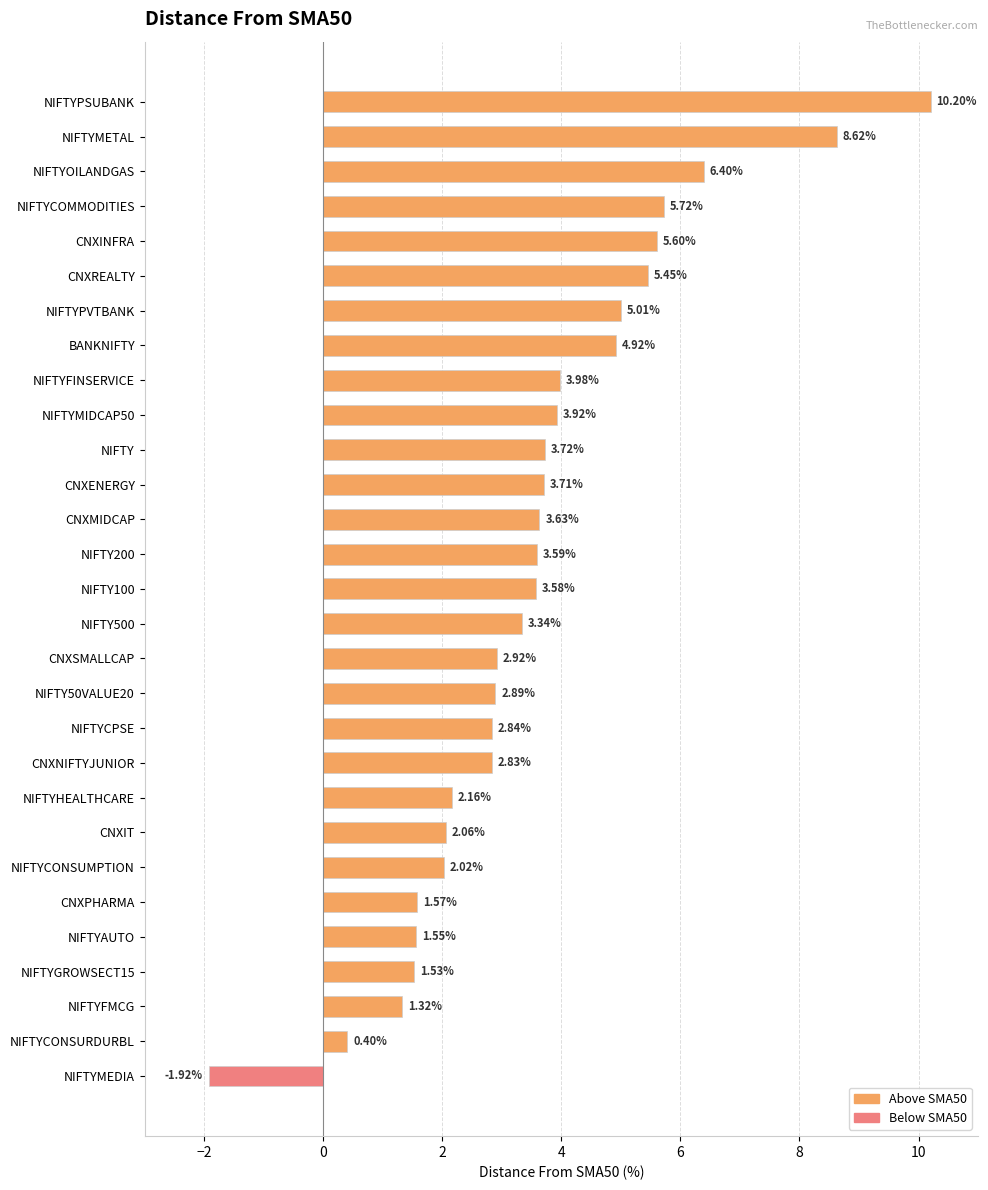

Rank the categories by value from lowest to highest.

NIFTYMEDIA, NIFTYCONSURDURBL, NIFTYFMCG, NIFTYGROWSECT15, NIFTYAUTO, CNXPHARMA, NIFTYCONSUMPTION, CNXIT, NIFTYHEALTHCARE, CNXNIFTYJUNIOR, NIFTYCPSE, NIFTY50VALUE20, CNXSMALLCAP, NIFTY500, NIFTY100, NIFTY200, CNXMIDCAP, CNXENERGY, NIFTY, NIFTYMIDCAP50, NIFTYFINSERVICE, BANKNIFTY, NIFTYPVTBANK, CNXREALTY, CNXINFRA, NIFTYCOMMODITIES, NIFTYOILANDGAS, NIFTYMETAL, NIFTYPSUBANK